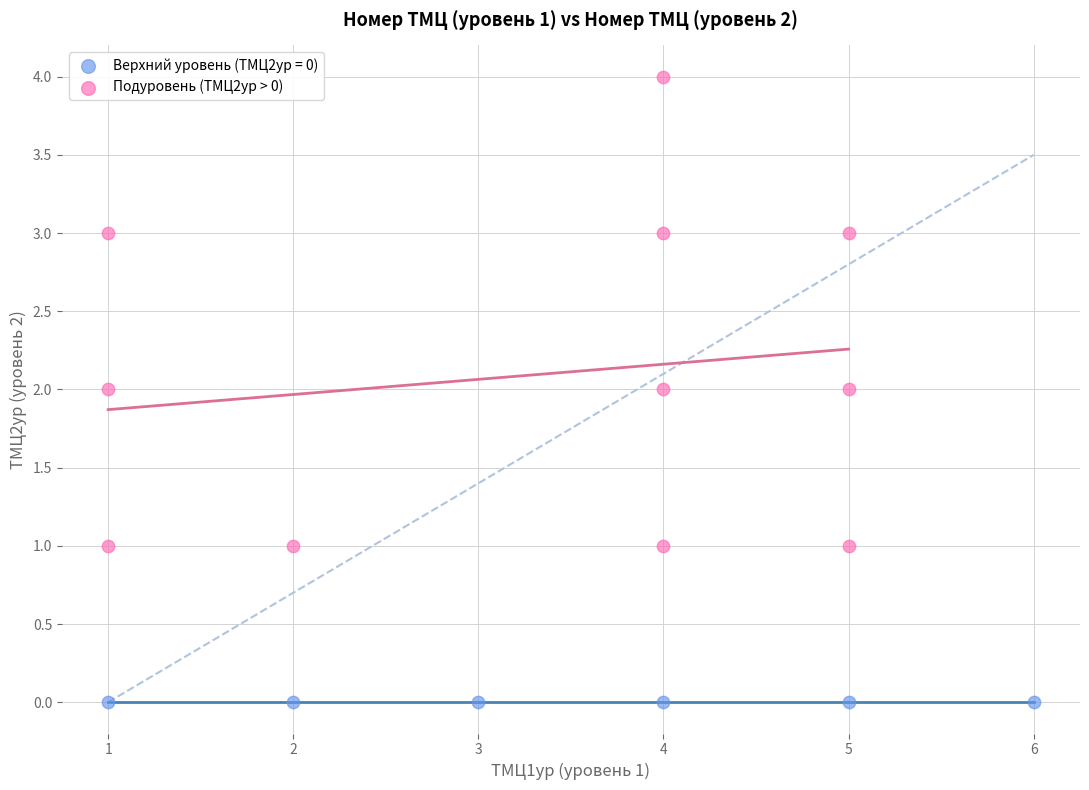

Which series contains the highest Y value?

Подуровень (ТМЦ2ур > 0)